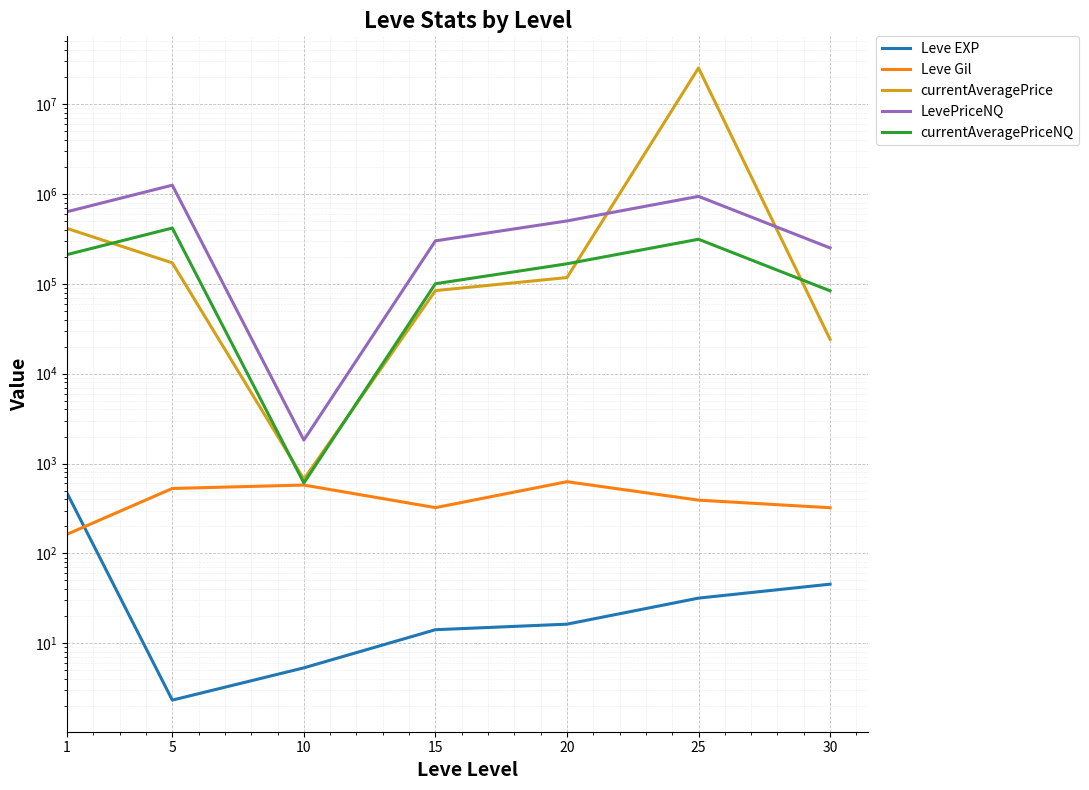

Is it true that Leve EXP equals 45.5 at 30?

True